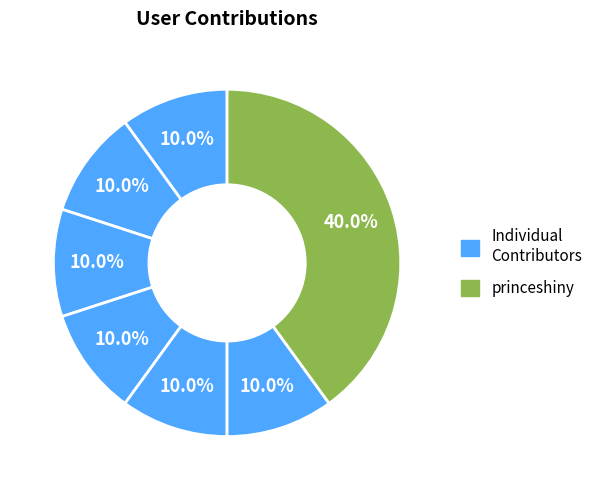

How many slices are in this pie chart?

7